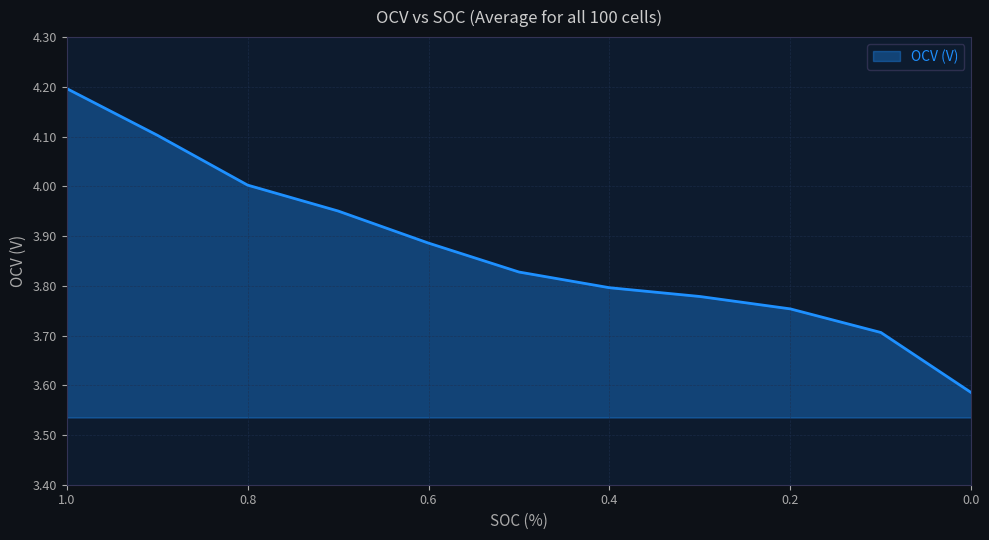

Does the chart display data point markers on the line(s)?

No